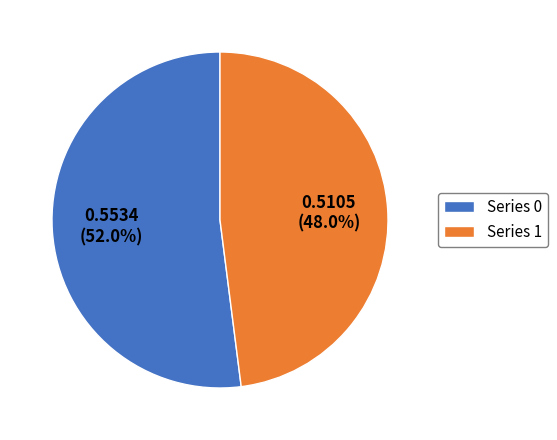

Combined, what portion of the pie is Series 1 and Series 0?

100.0%